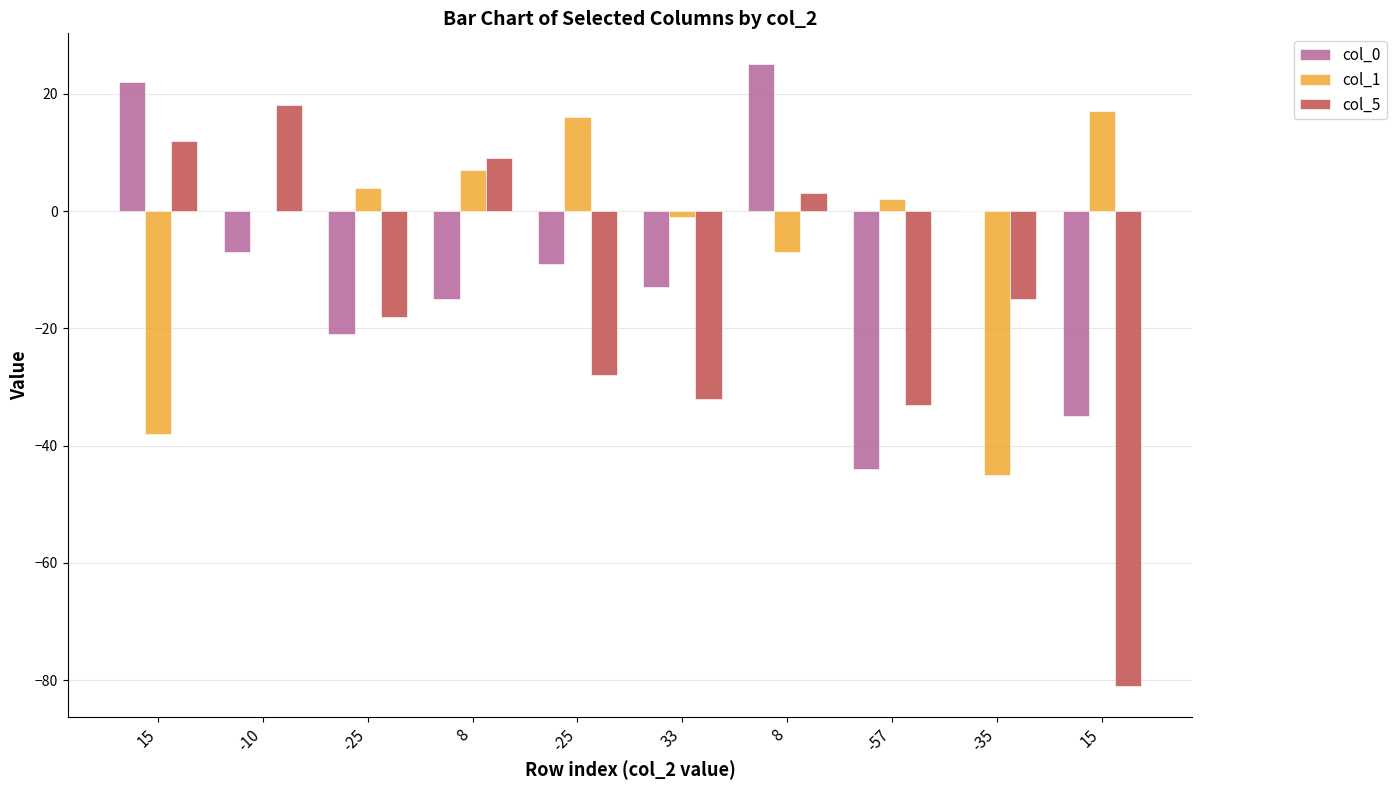

What is the value of the col_0 bar at the 2nd from the left?

-7